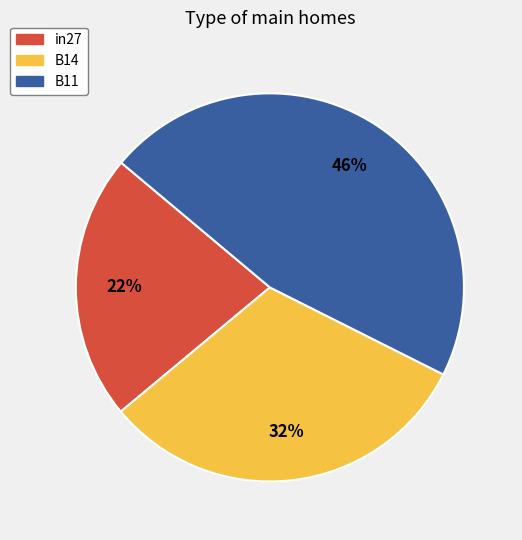

Rank the categories by value from highest to lowest.

B11, B14, in27